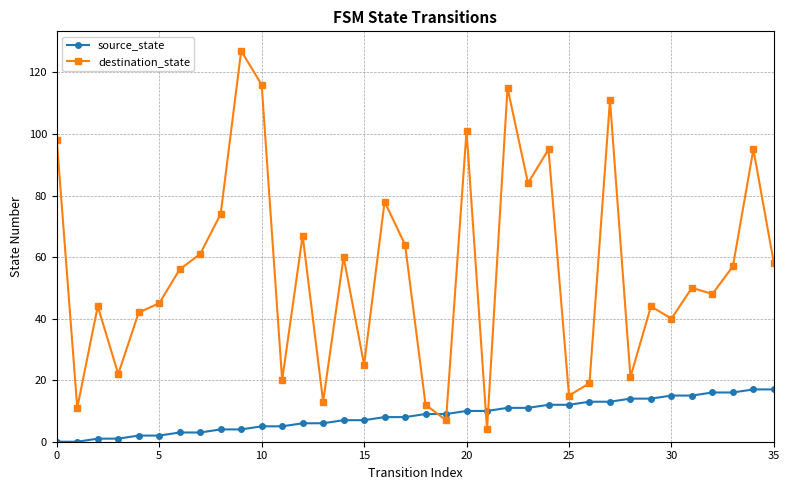

True or false: destination_state and source_state cross at least once.

True